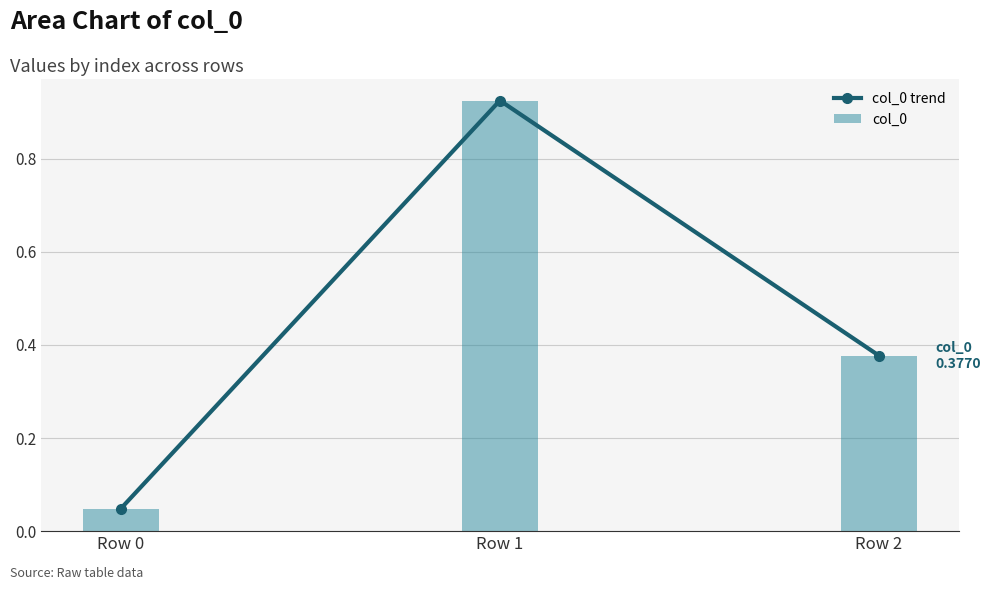

What is the difference between the maximum and minimum values in the col_0 trend series?

0.9